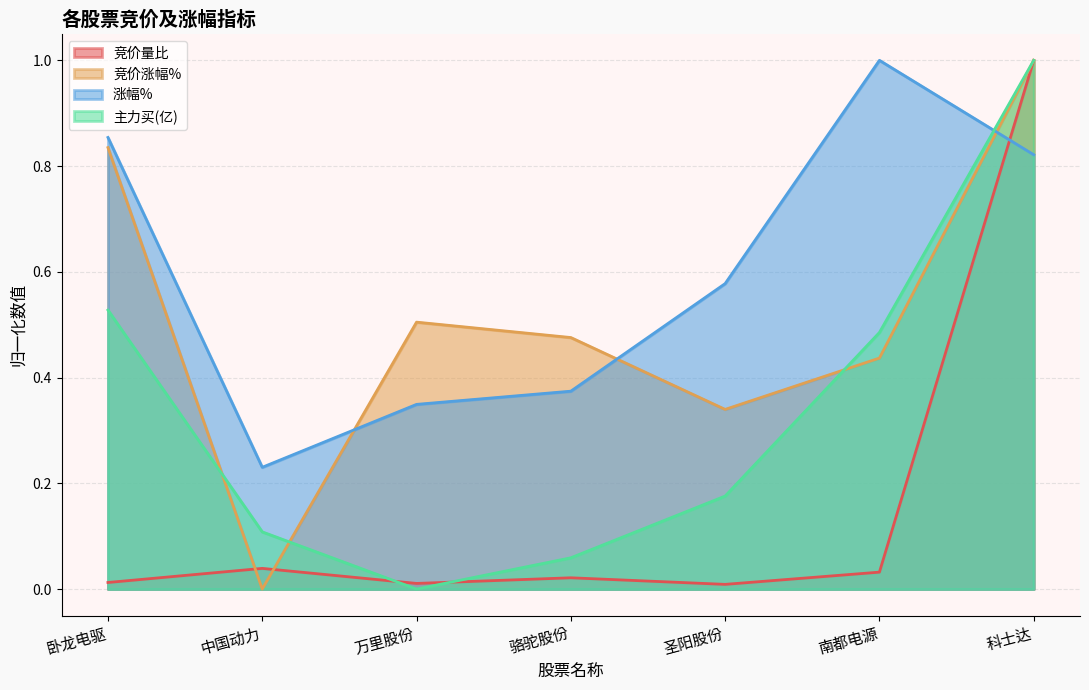

What is the sum of all 竞价涨幅% values?

3.6